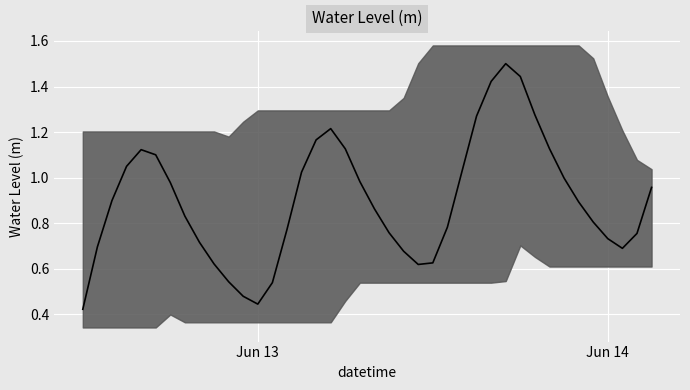

What is the greatest value displayed?

1.5